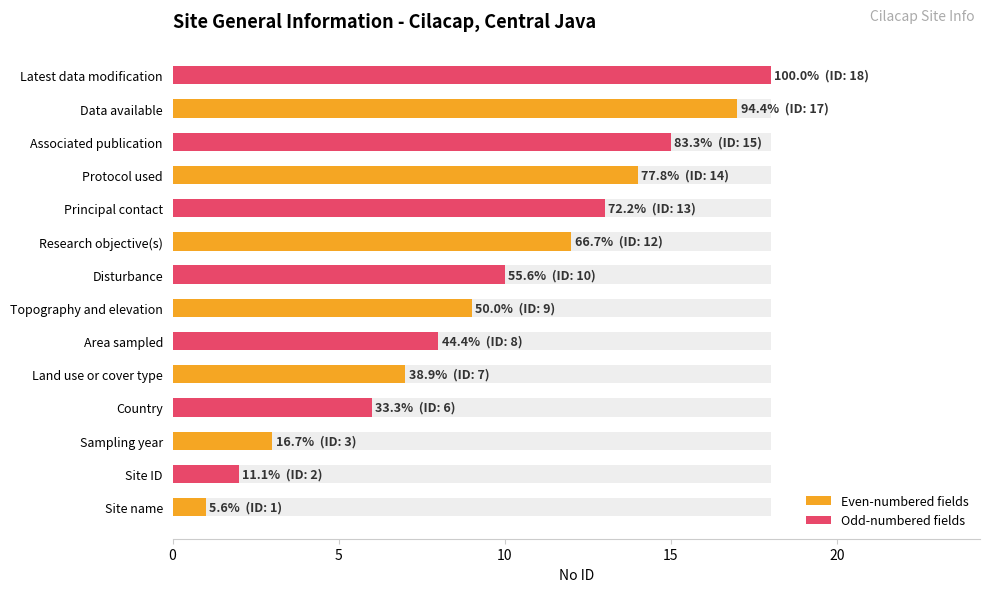

How many bars are there in each group?

2